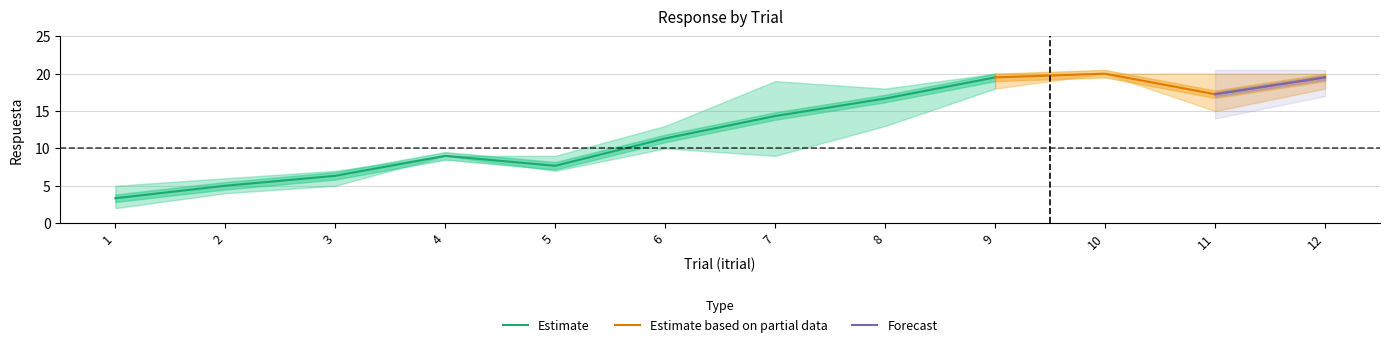

At which category is the sum across all series the highest?

12